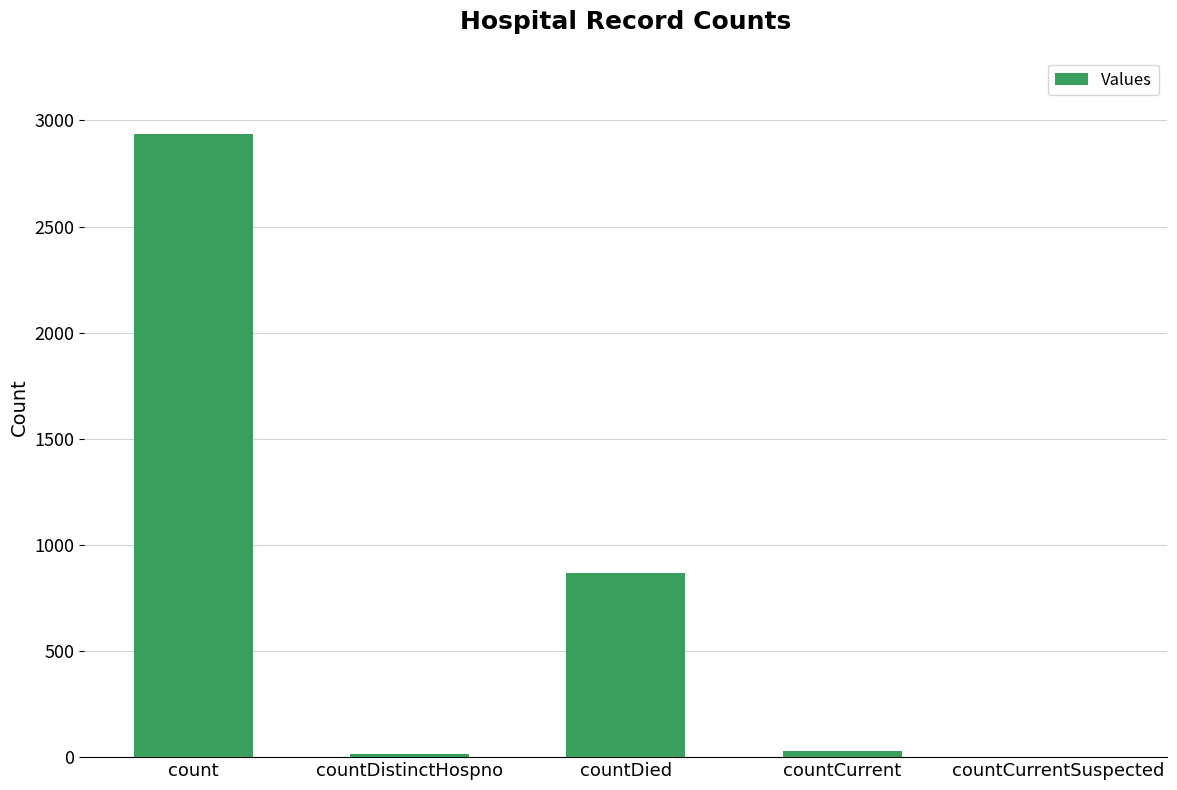

Which has a higher value, countDistinctHospno or countDied?

countDied